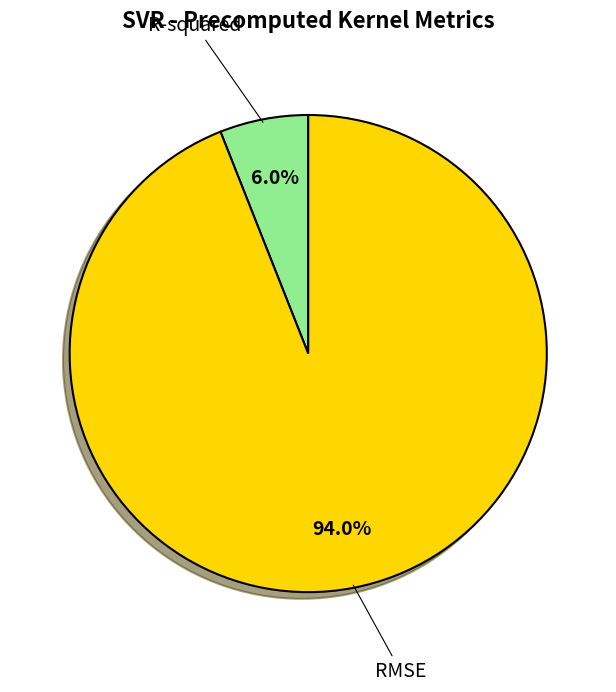

Is there a majority slice in this chart?

Yes